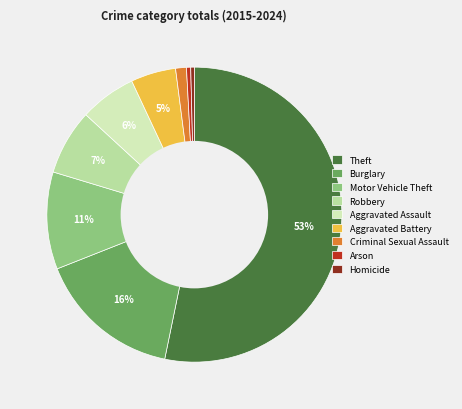

Do Arson and Homicide together represent more than half of the pie?

No